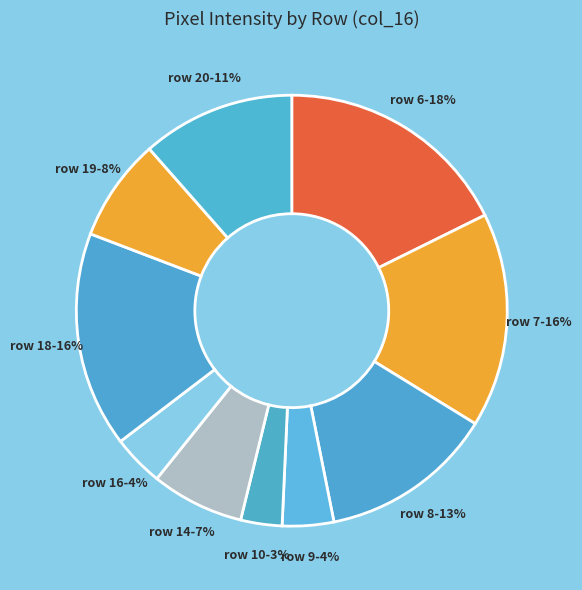

What is the ratio of the value at row 6 to the value at row 7?

1.1